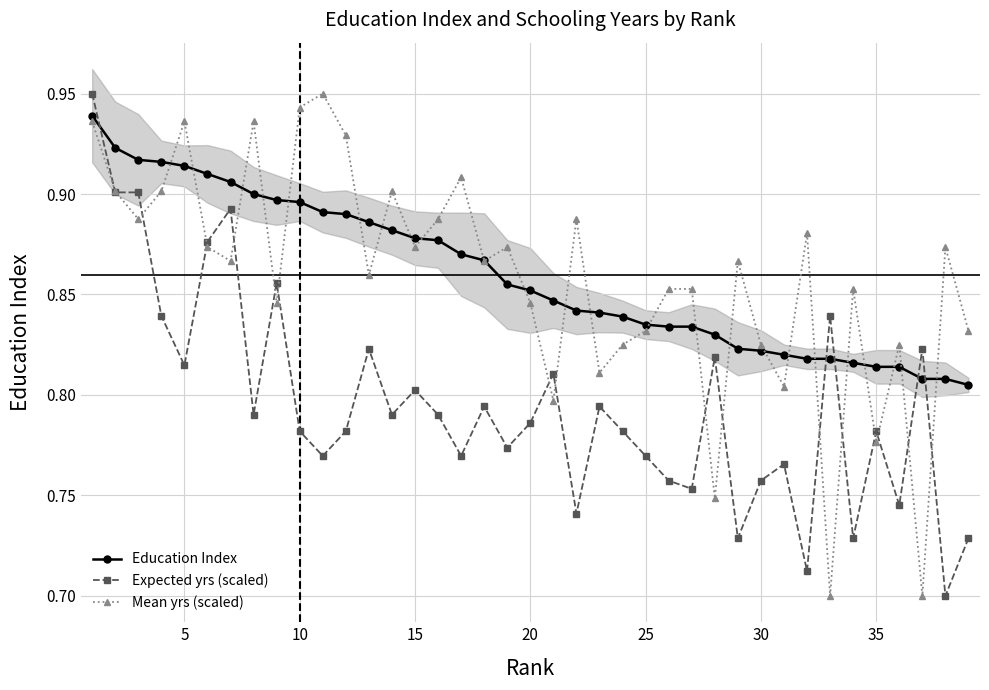

What is the difference between the maximum and minimum values in the Mean yrs (scaled) series?

0.2